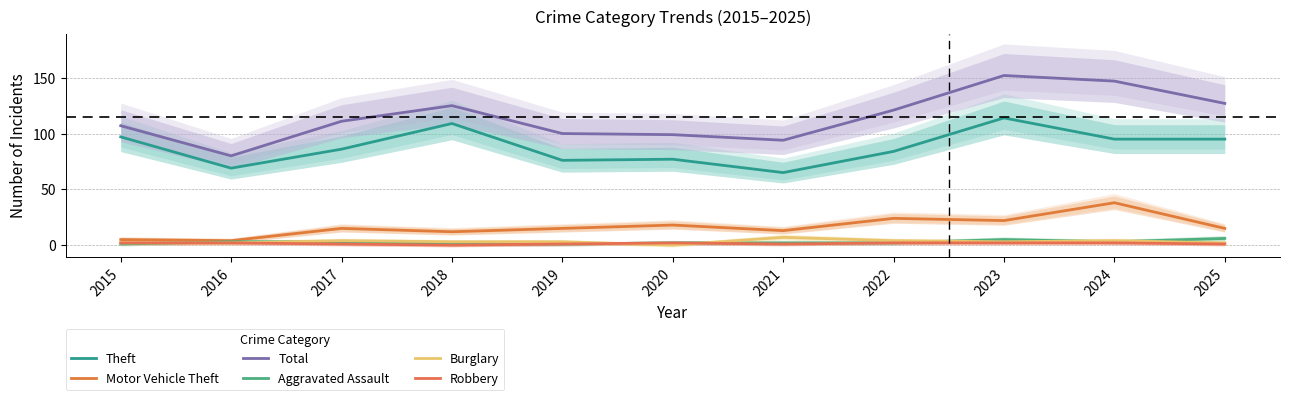

Reading left to right, transcribe all the data shown in this chart.

Theft: 97	69	86	109	76	77	65	84	114	95	95
Motor Vehicle Theft: 5	4	15	12	15	18	13	24	22	38	15
Total: 107	80	111	125	100	99	94	121	152	147	127
Aggravated Assault: 1	3	3	1	1	2	2	2	5	3	6
Burglary: 2	2	4	3	3	0	7	4	3	4	2
Robbery: 2	2	1	0	1	2	1	2	2	2	1